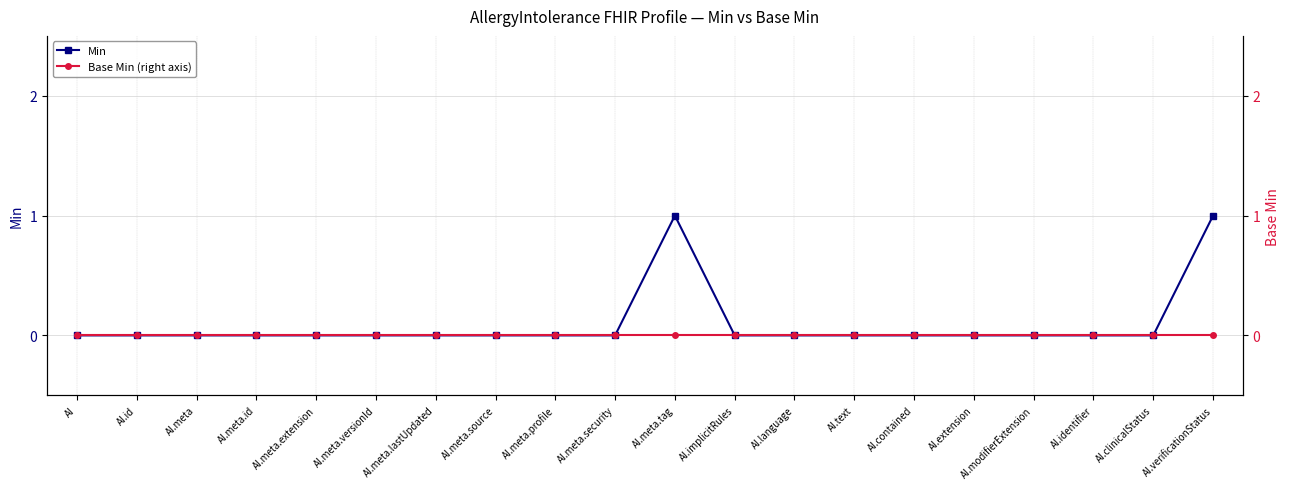

True or false: Base Min (right axis) has a value of 0 at AI.meta.tag.

True